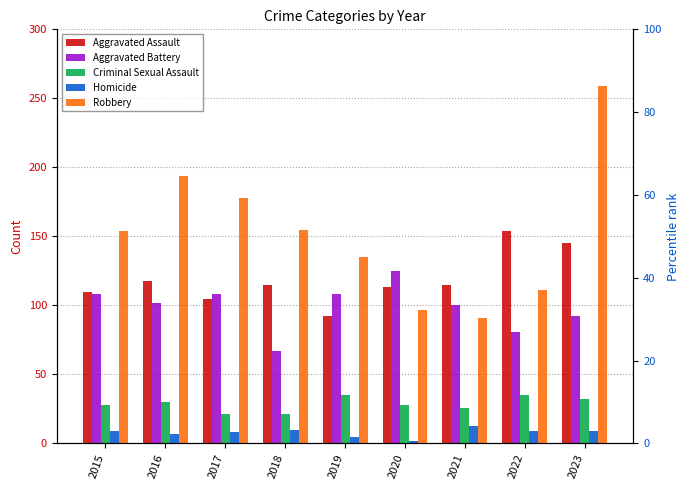

Is the value of Robbery at 2021 greater than the value of Aggravated Battery at 2023?

No